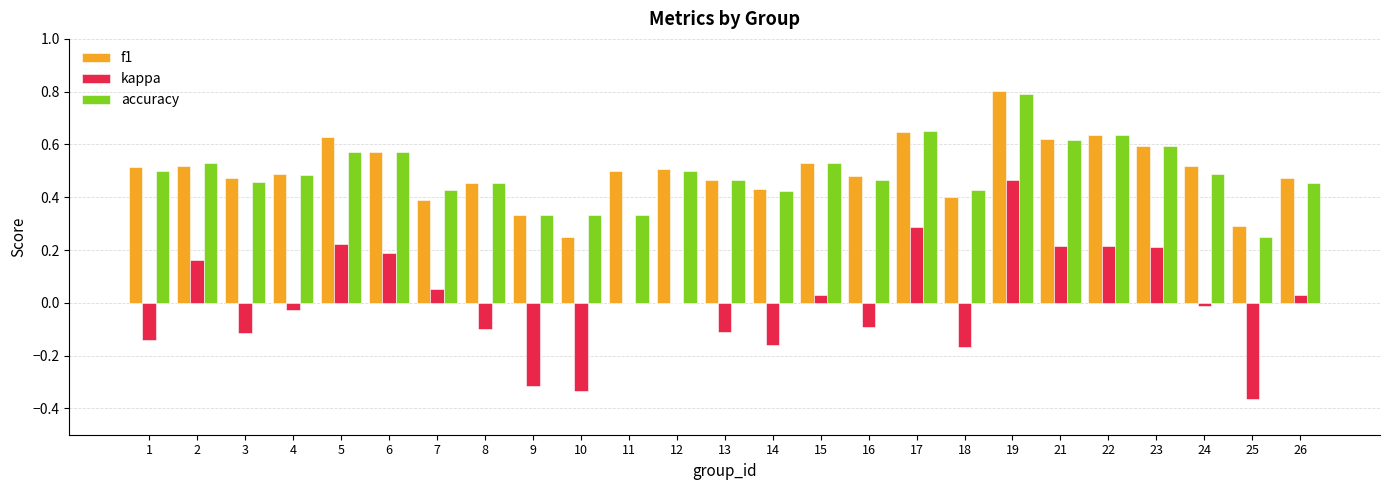

What is the sum of the f1 values at 4 and 22?

1.1